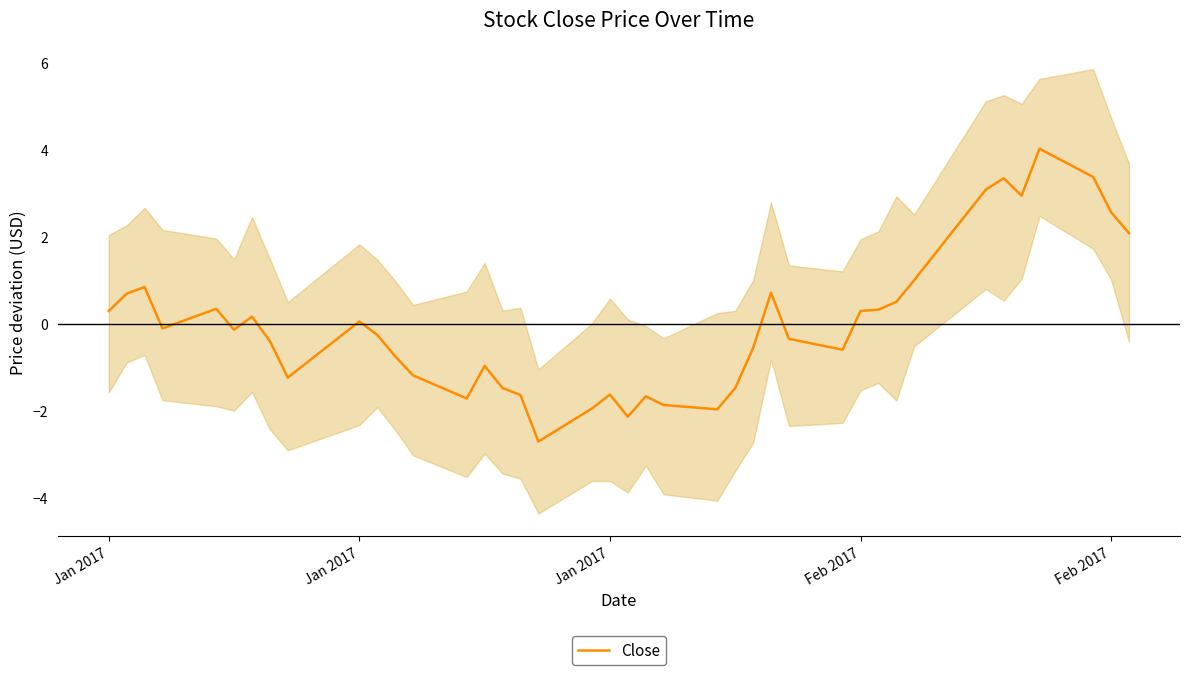

The value at Jan 2017 is 0.1. True or false?

True